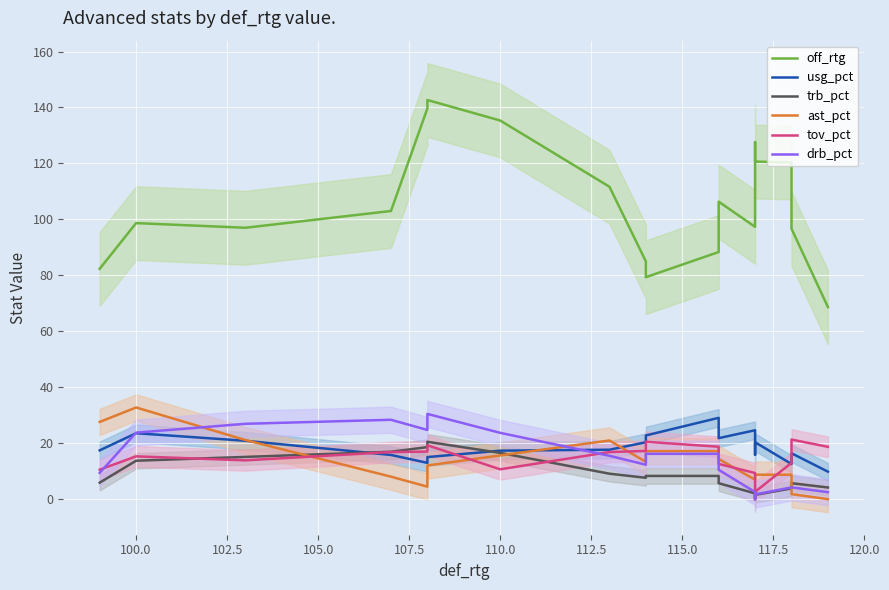

How many series are shown in this chart?

6